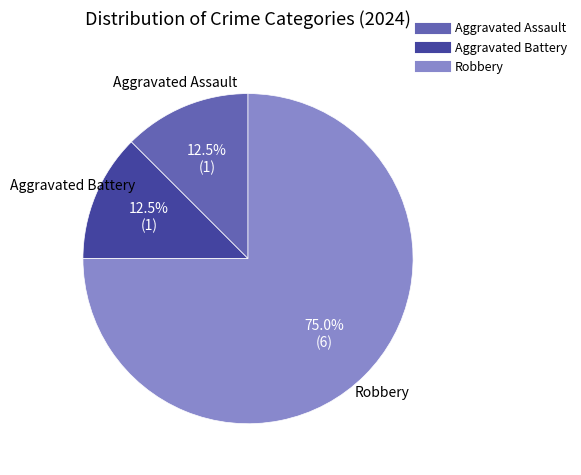

Is Aggravated Assault the majority of the pie?

No